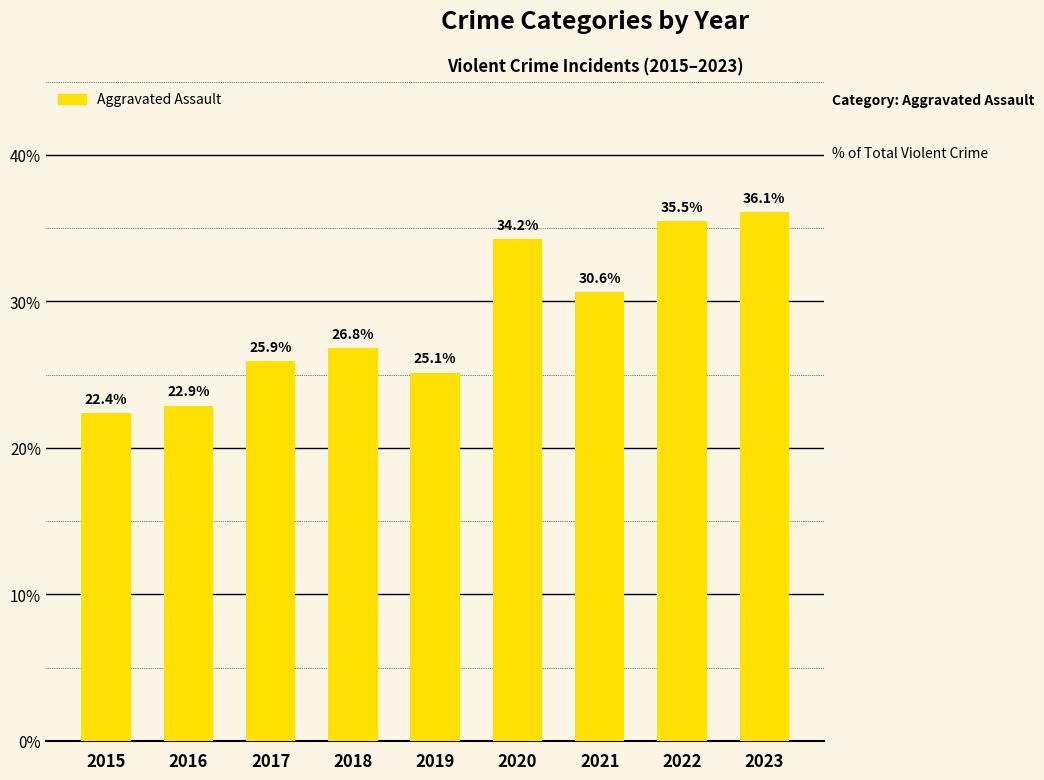

What is the sum of the values at 2017 and 2023?

62.0